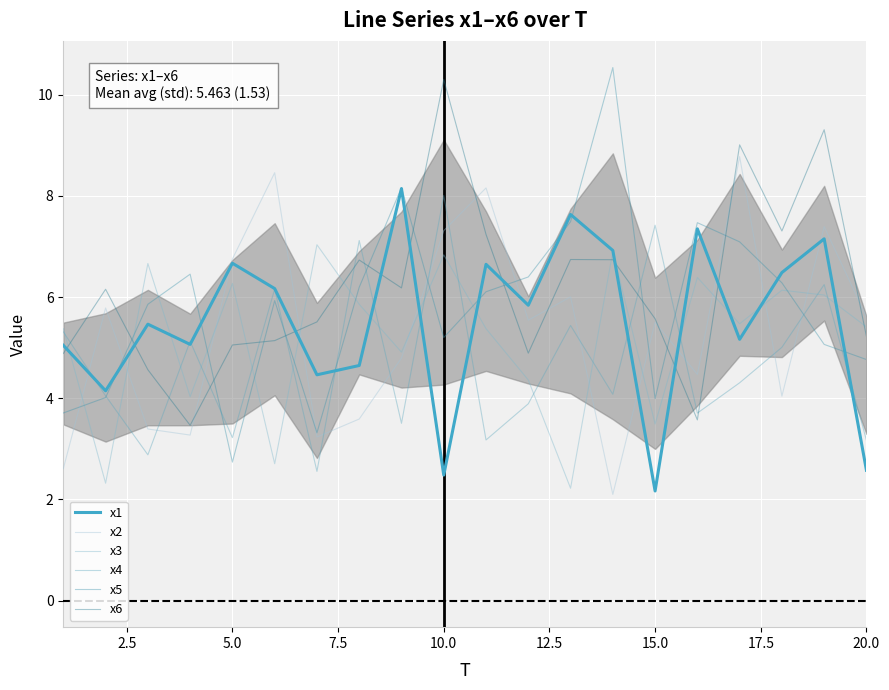

Which series has the largest range (max minus min)?

x5